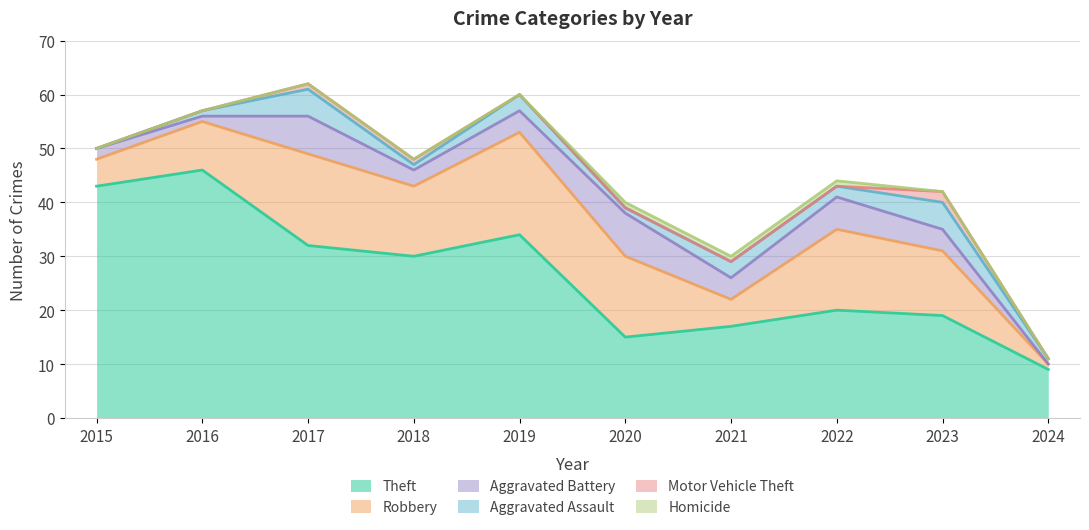

What is the maximum value for Aggravated Assault?

5